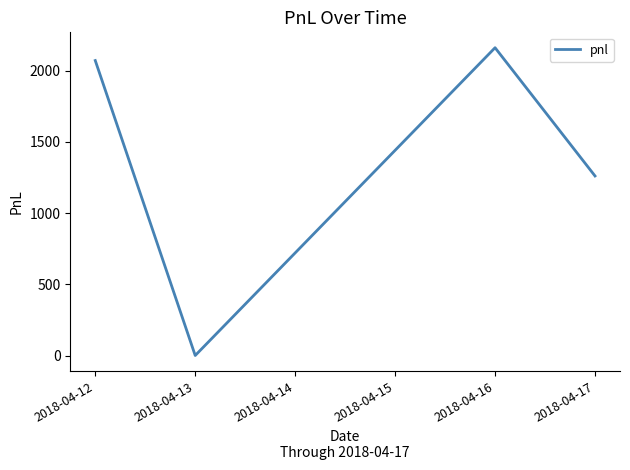

Where is the data nearest to the value 1080?

2018-04-17